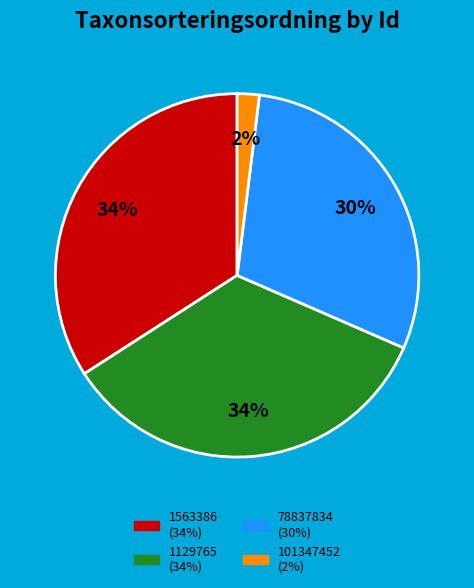

Between 101347452 and 78837834, which is larger?

78837834